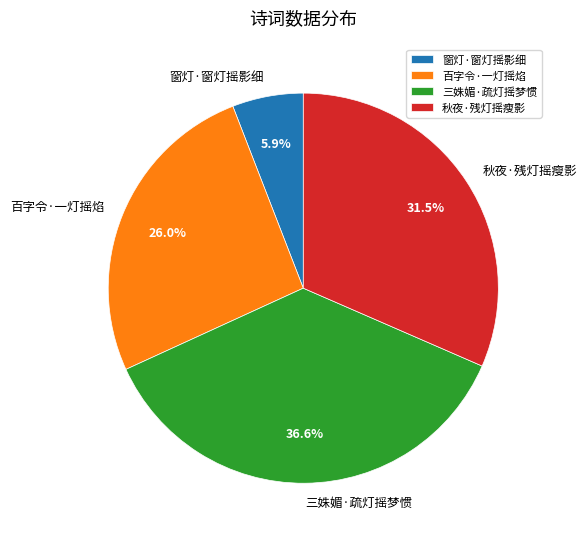

What is the largest slice in the pie chart?

三姝媚·疏灯摇梦惯